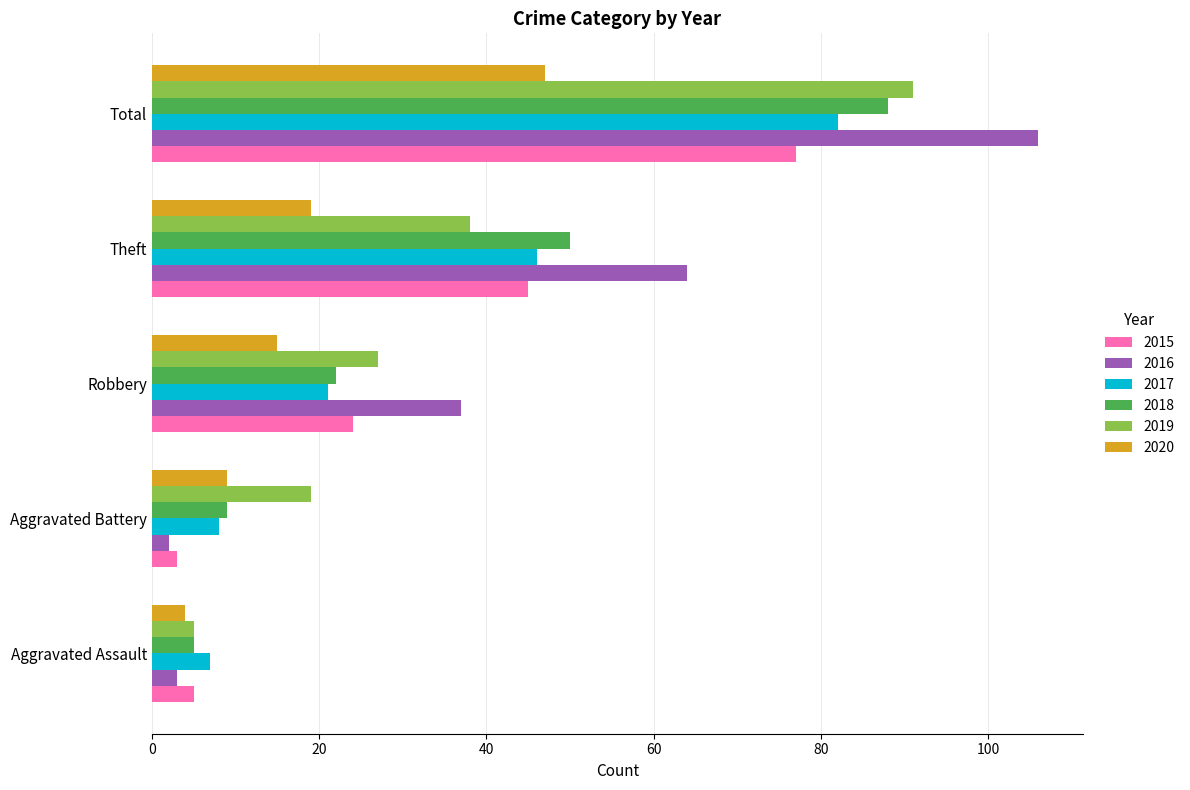

What is the approximate value of 2018 at Theft?

50